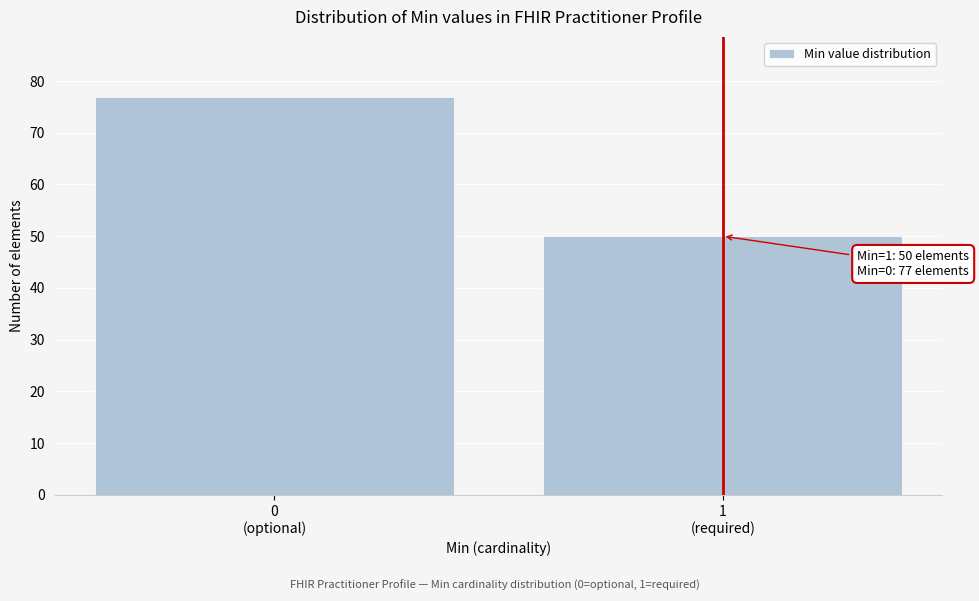

Reading left to right, extract all data points from this chart.

77	50